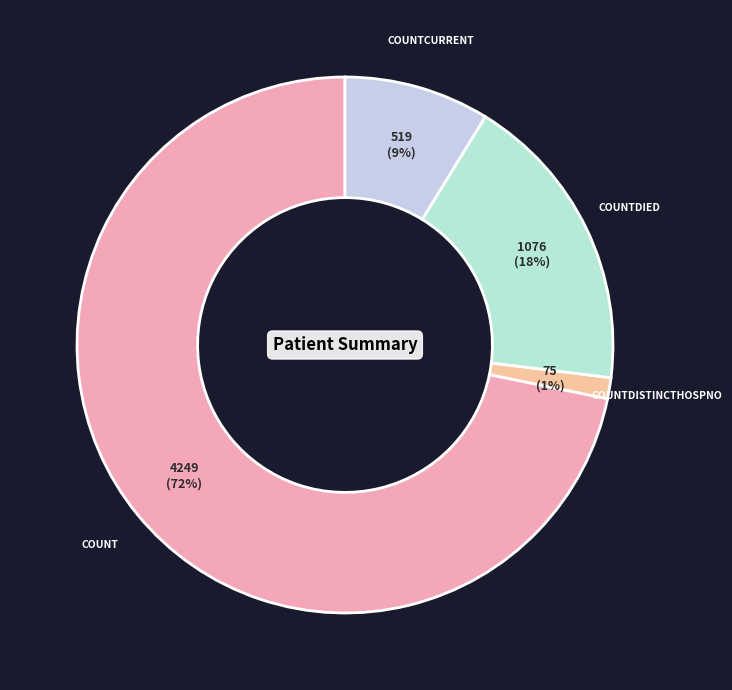

Which slice is the largest?

count